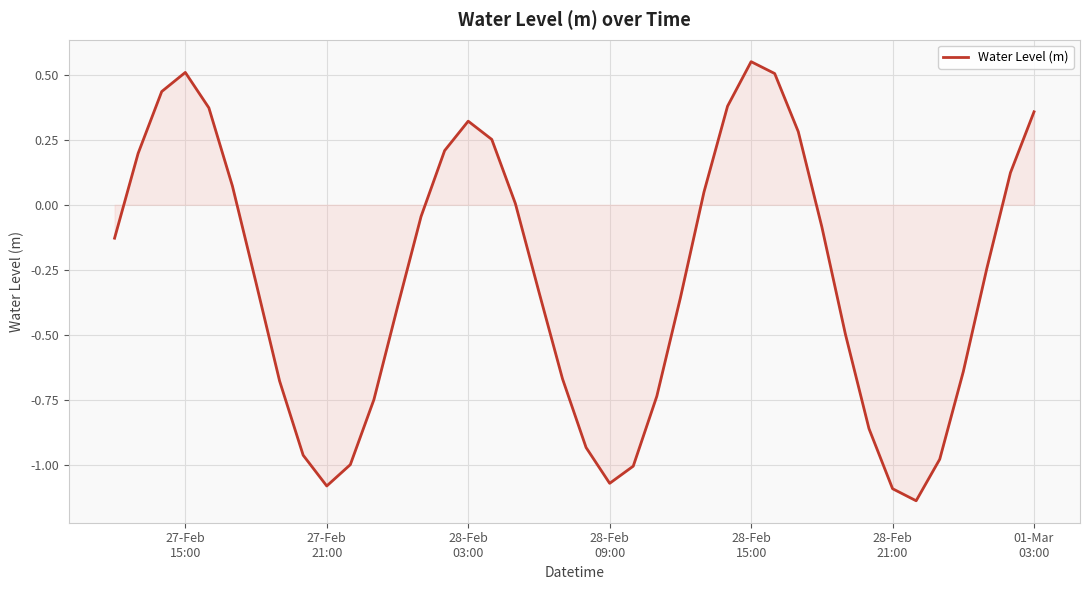

What is the difference between the maximum and minimum values?

1.7